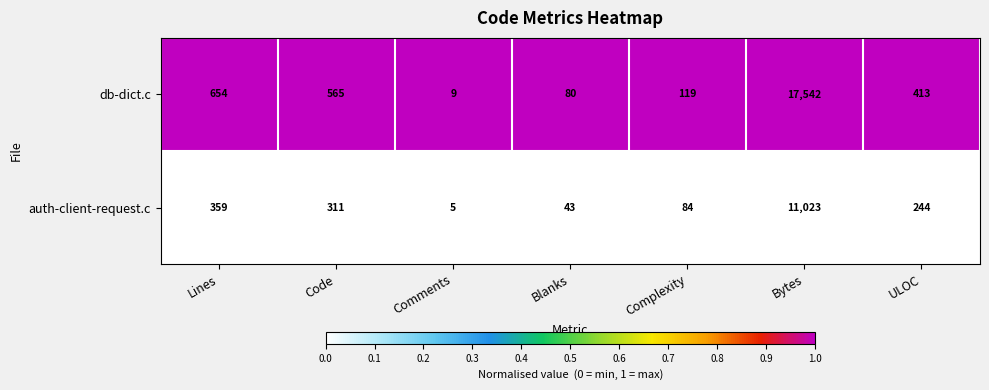

Rank the series by their maximum value, from highest to lowest.

db-dict.c, auth-client-request.c